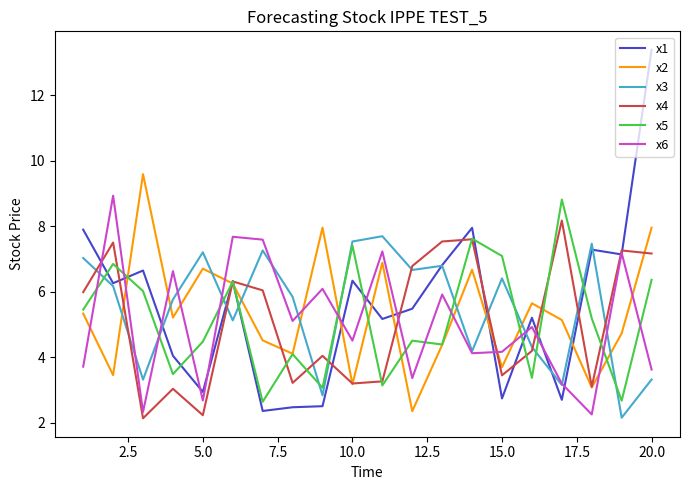

Which series has the largest range (max minus min)?

x1